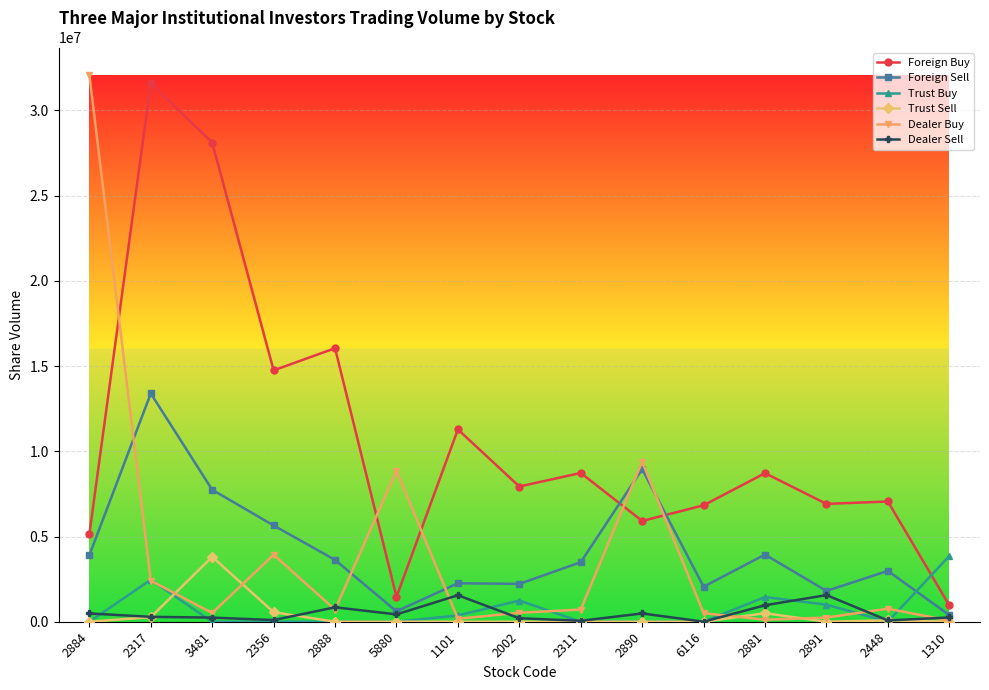

What is the difference between the maximum and minimum values in the Trust Sell series?

3809000